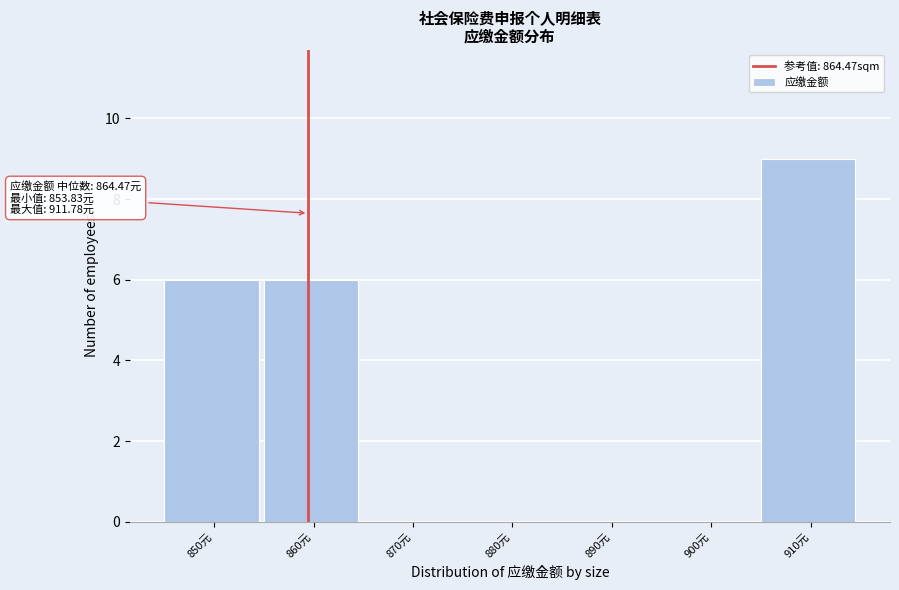

Reading left to right, list all the values displayed in this chart.

850元=6	860元=6	870元=0	880元=0	890元=0	900元=0	910元=9